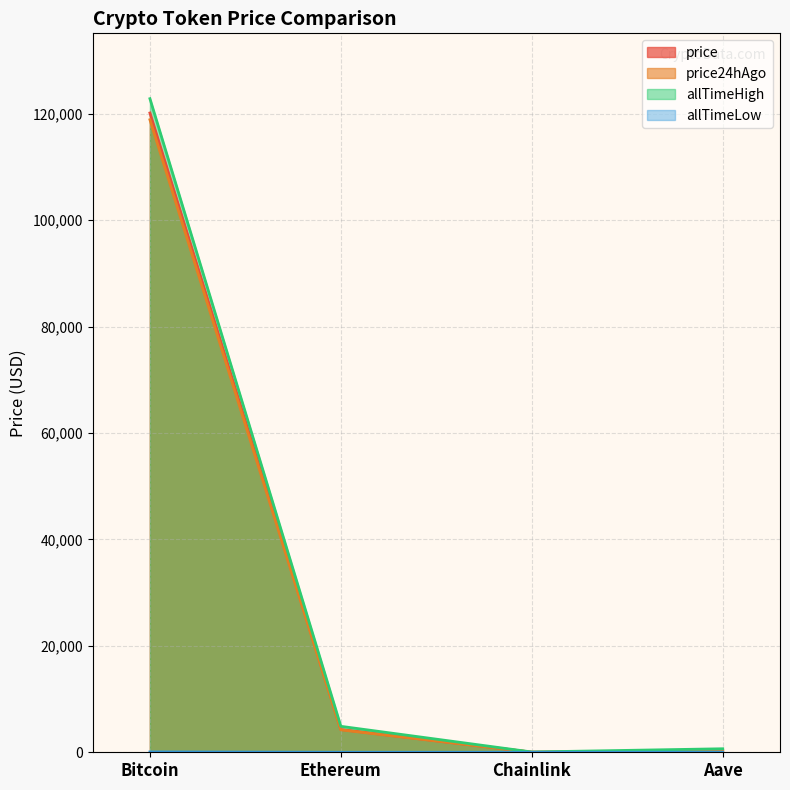

List the labels in order of price24hAgo value, largest first.

Bitcoin, Ethereum, Aave, Chainlink